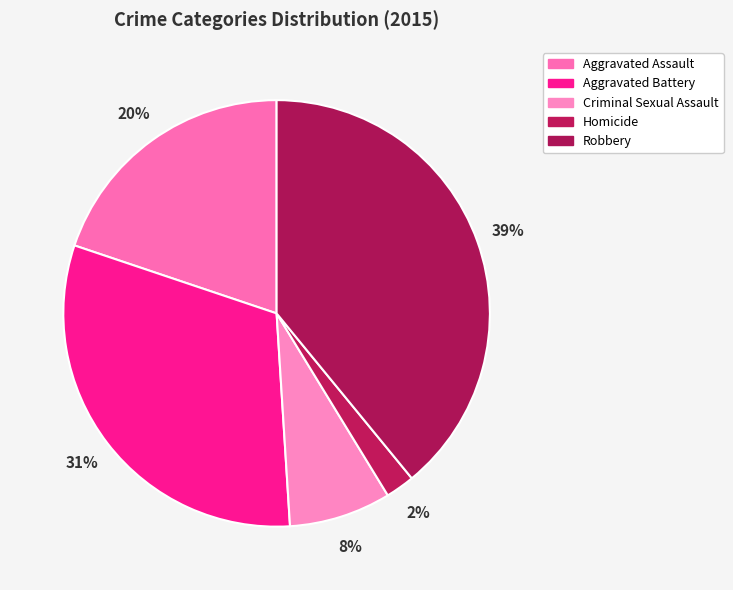

Count the number of slices in the pie.

5